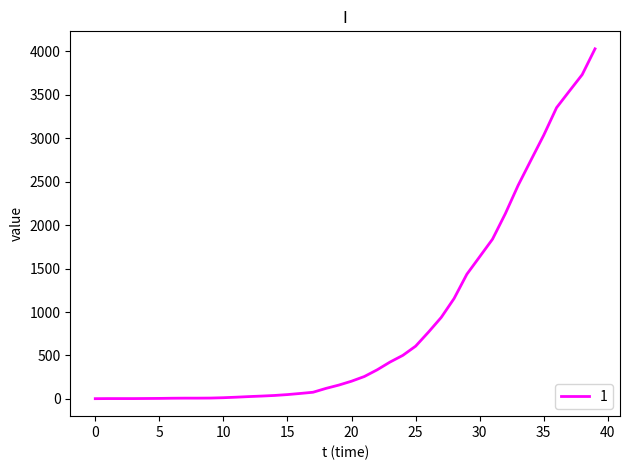

What is the maximum value shown in the chart?

4028